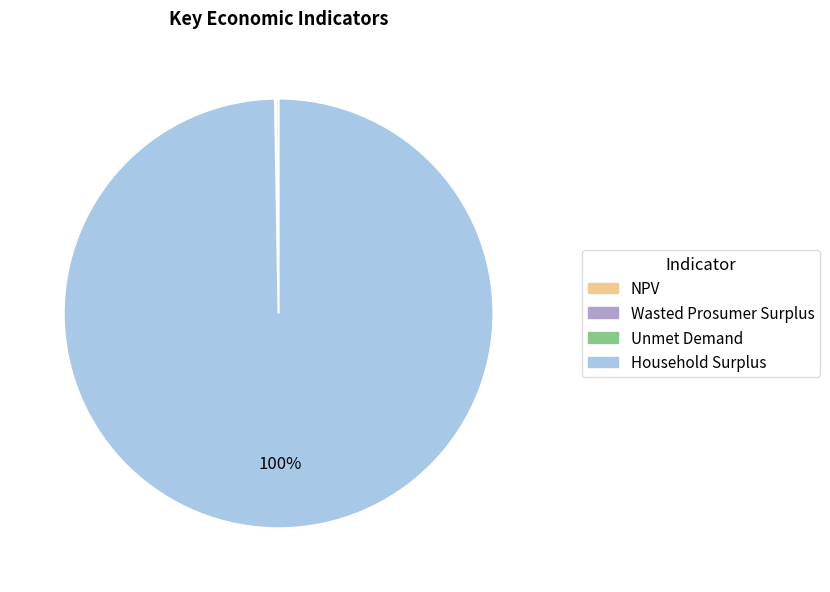

The Household Surplus slice represents 88% of the pie. True or false?

False